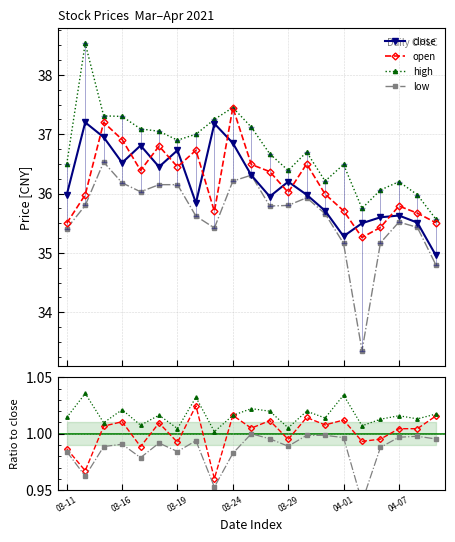

True or false: high and low intersect in this chart.

False